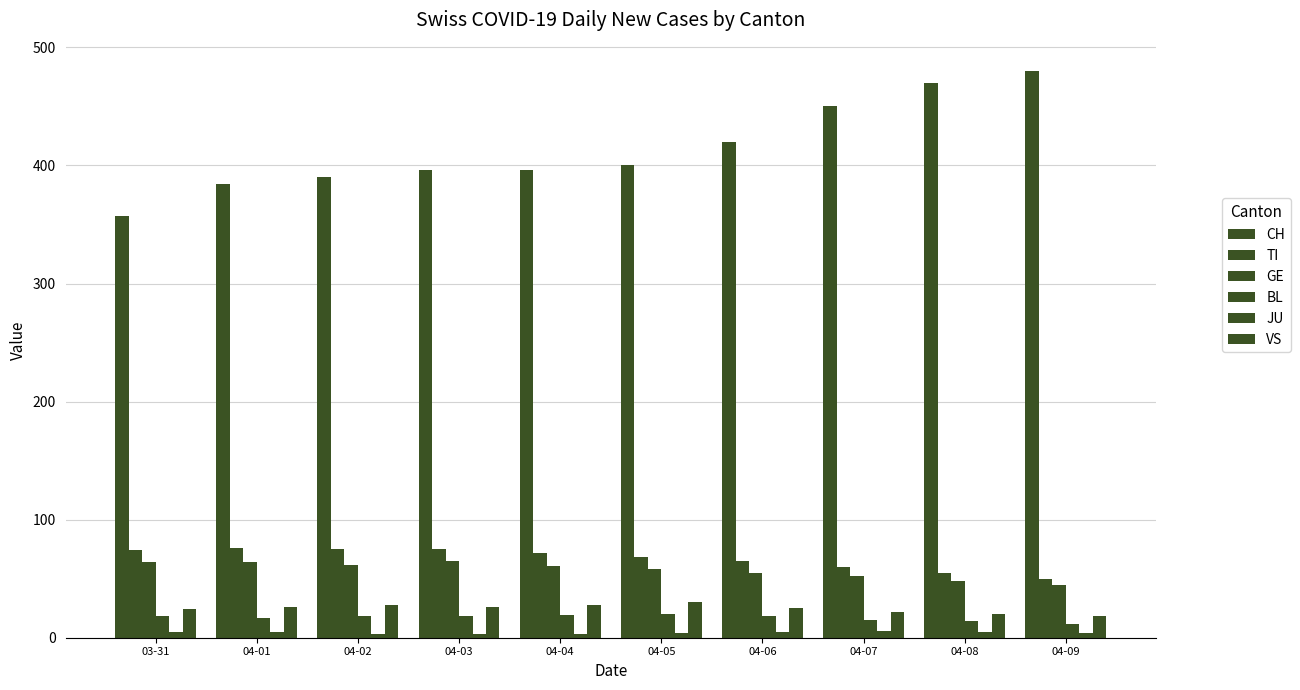

How many data points does each series have?

10